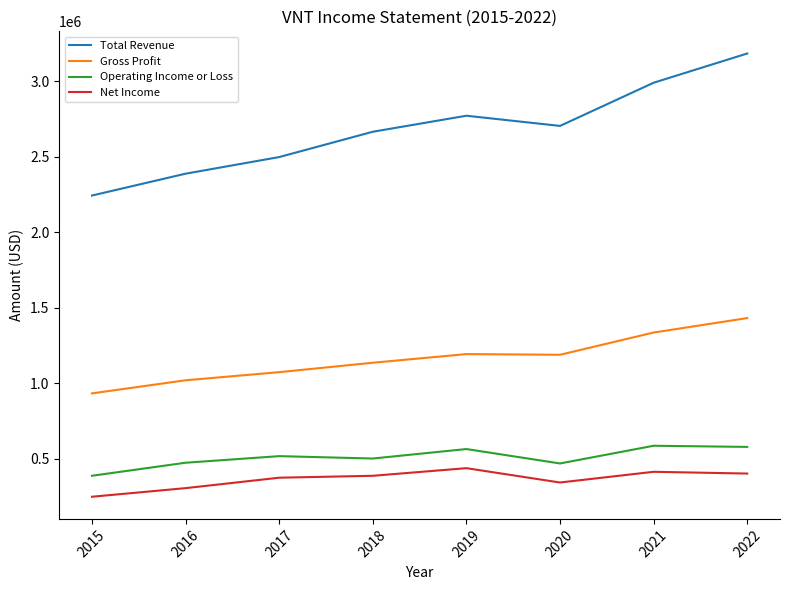

Rank the series by their maximum value, from lowest to highest.

Net Income, Operating Income or Loss, Gross Profit, Total Revenue